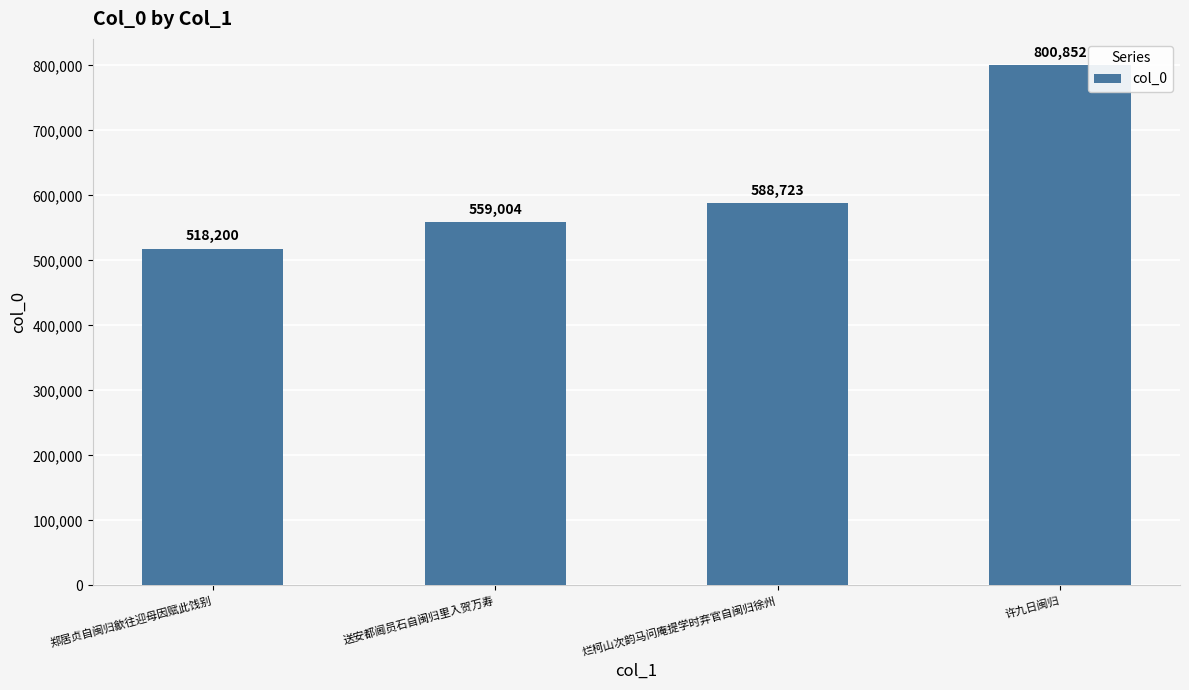

What is the label of the 4th bar from the left?

许九日闽归